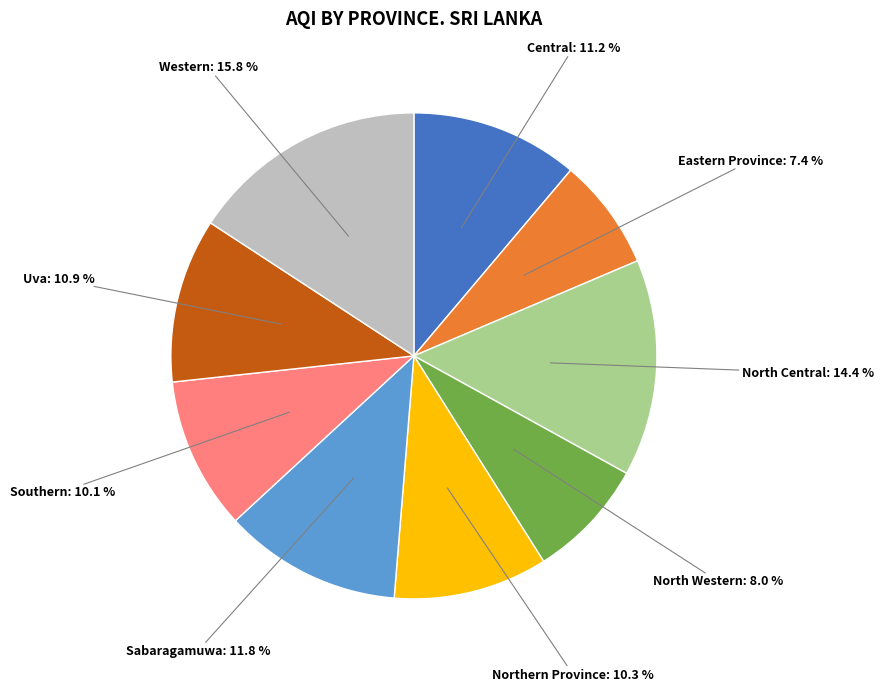

Is there a majority slice in this chart?

No